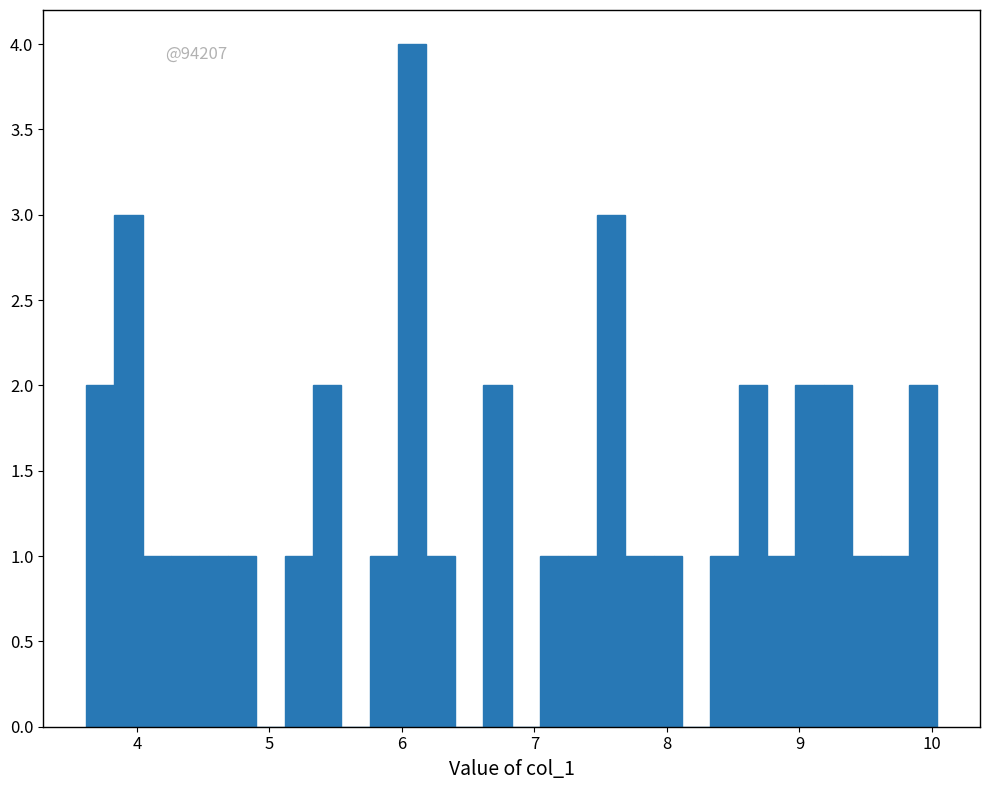

Around what value on the x-axis is the tallest bar? Give the approximate position of its centre, as read against the axis.

6.1